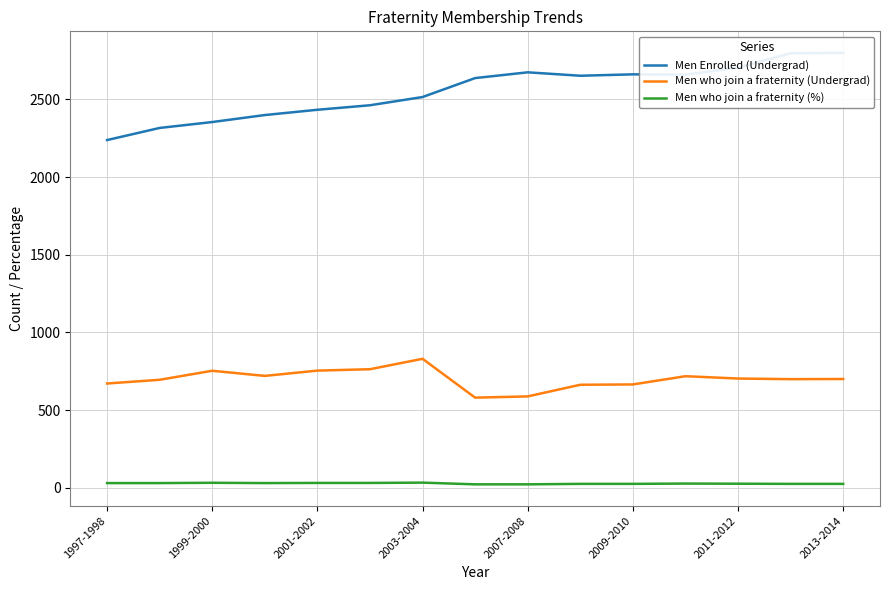

The Men who join a fraternity (Undergrad) series shows 1183 at 2013-2014. True or false?

False